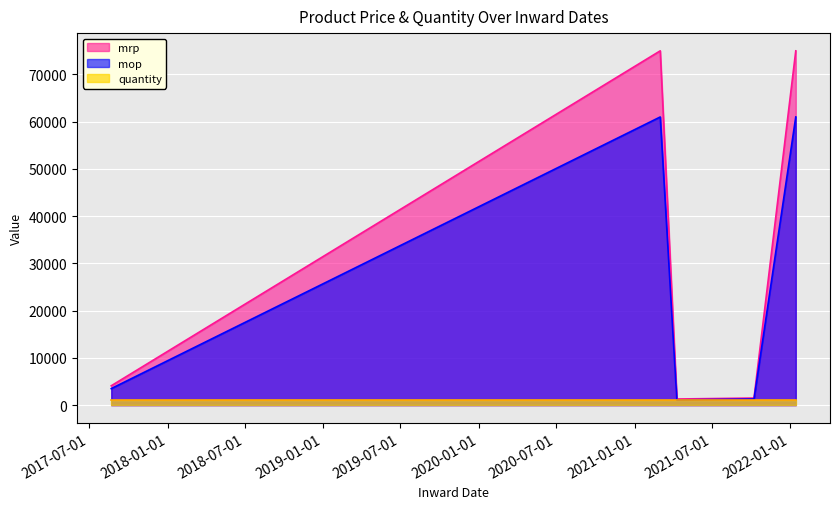

True or false: mop and quantity intersect in this chart.

False